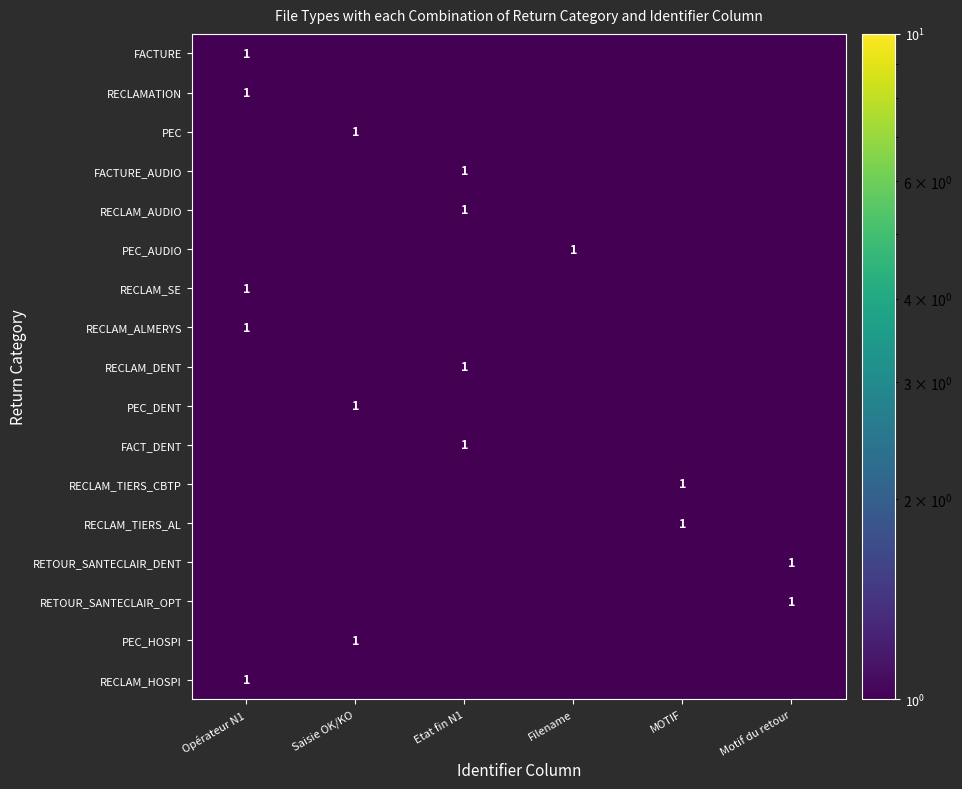

The RECLAM_AUDIO series shows 1.0 at Etat fin N1. True or false?

True